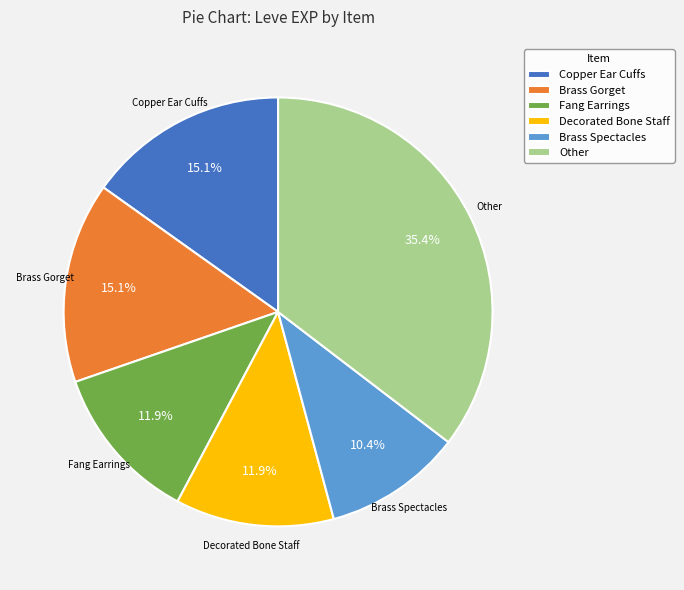

What is the ratio of the value at Brass Spectacles to the value at Brass Gorget?

0.7